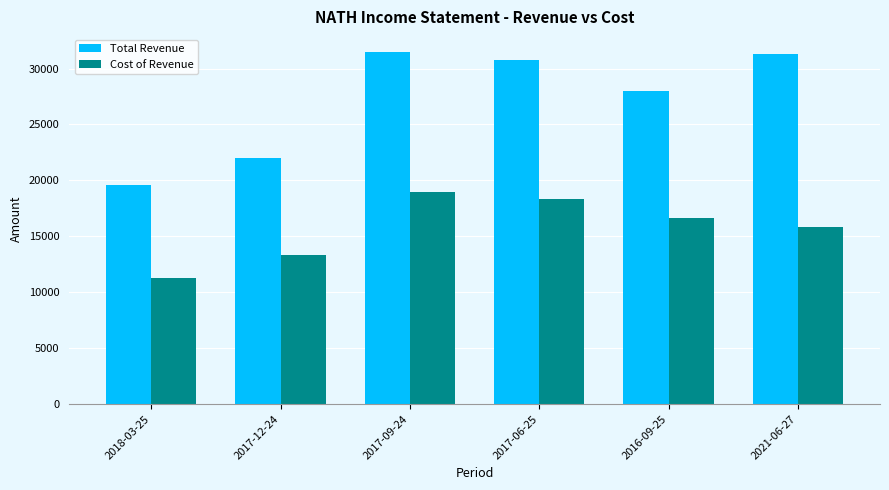

Rank the series at 2017-09-24 from highest to lowest value.

Total Revenue, Cost of Revenue